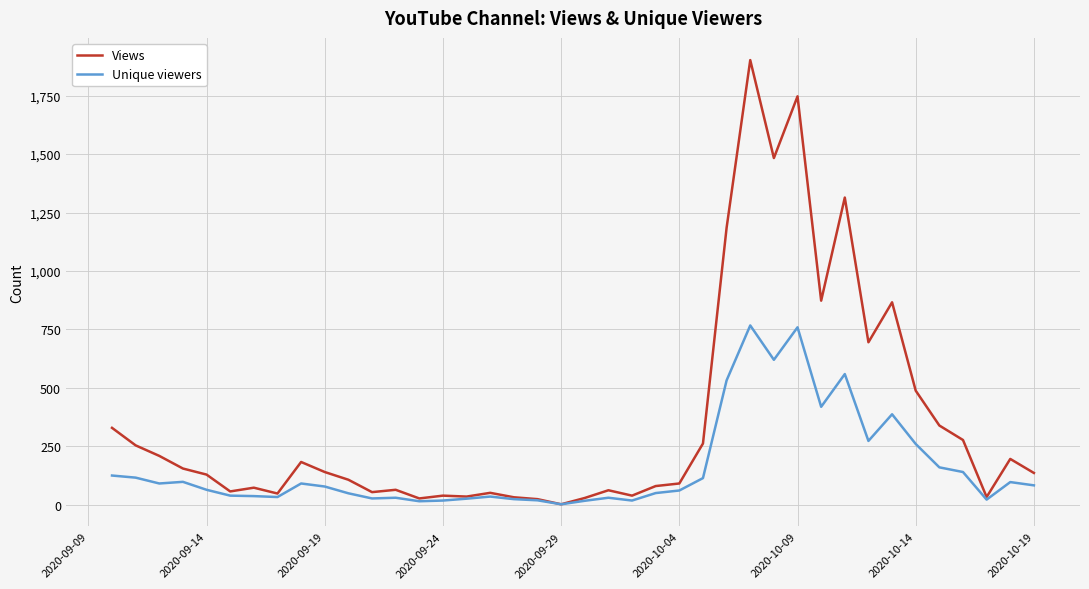

How many lines are shown in the chart?

2